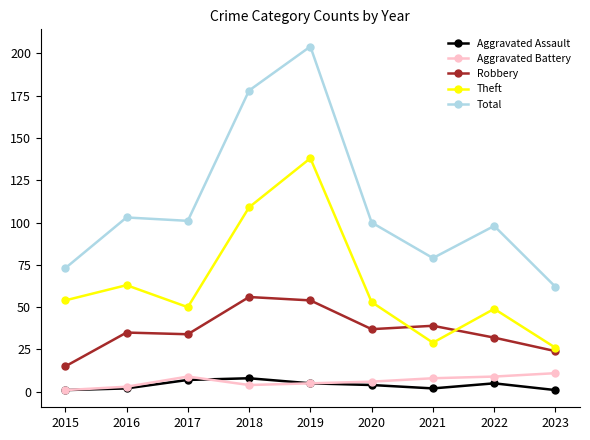

What is the minimum value shown in the chart?

1